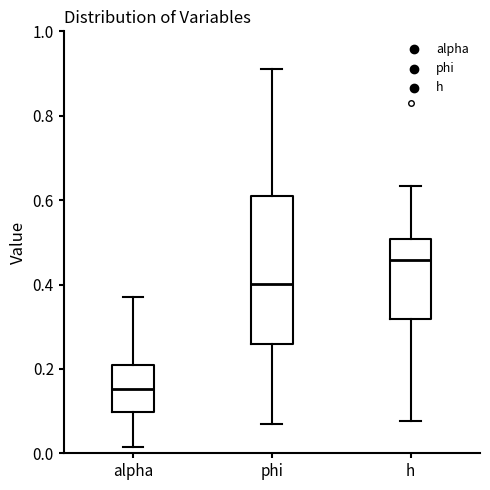

Where does the upper whisker of the box for phi end on the y-axis? The values are not printed on the chart, so give them approximately, as read against the axis.

0.92